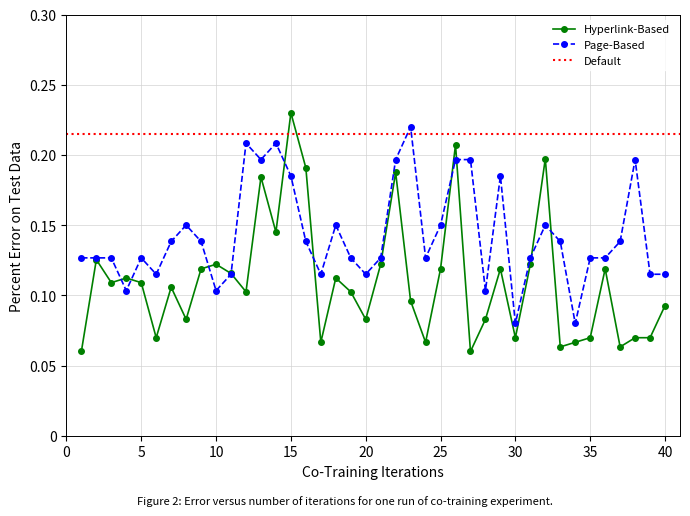

True or false: Page-Based has more than 2 points higher than both neighbors.

True